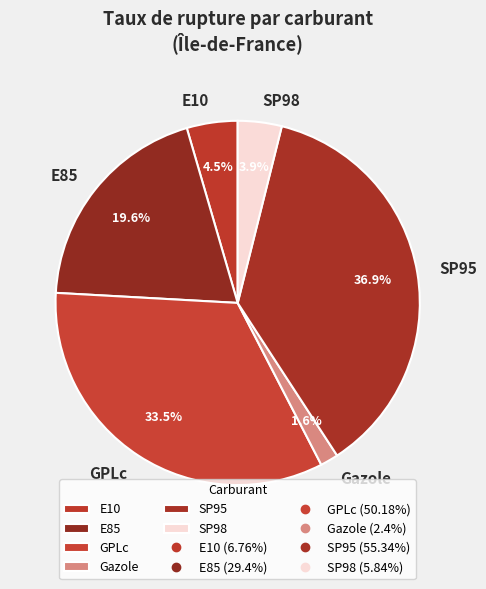

Rank the categories by value from highest to lowest.

SP95, GPLc, E85, E10, SP98, Gazole